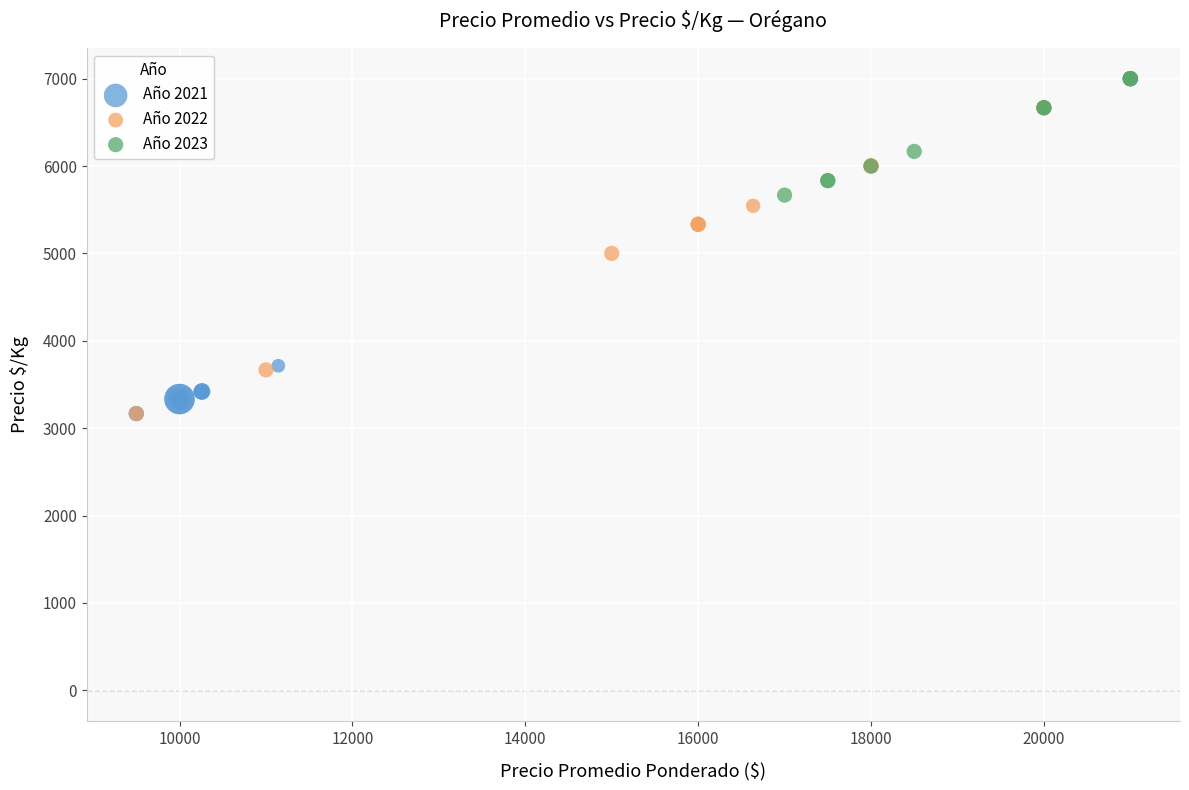

Which series reaches the maximum Y coordinate?

Año 2023